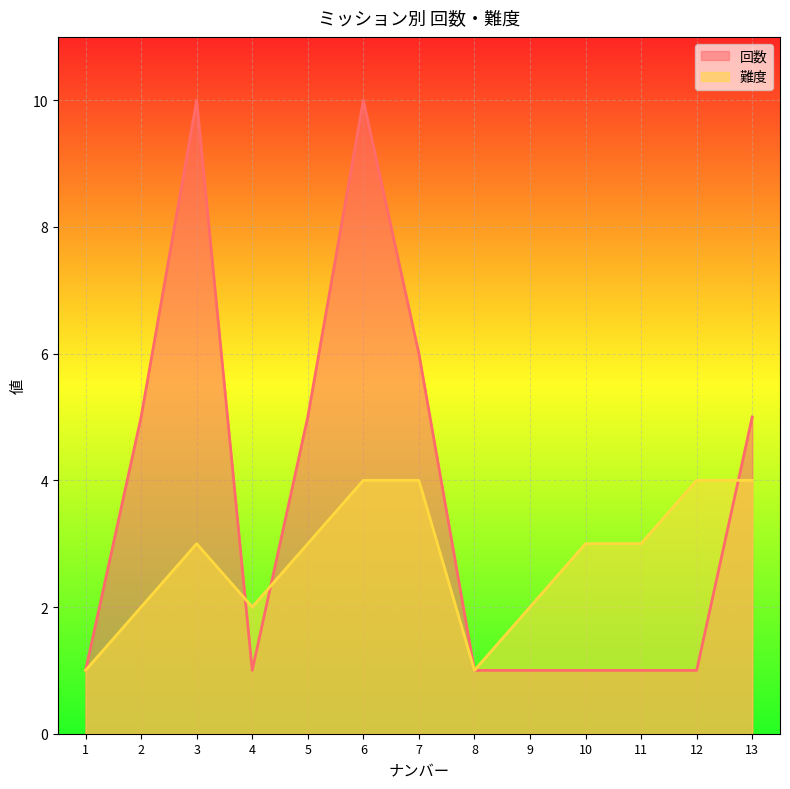

How many data points in 難度 are less than 3?

5